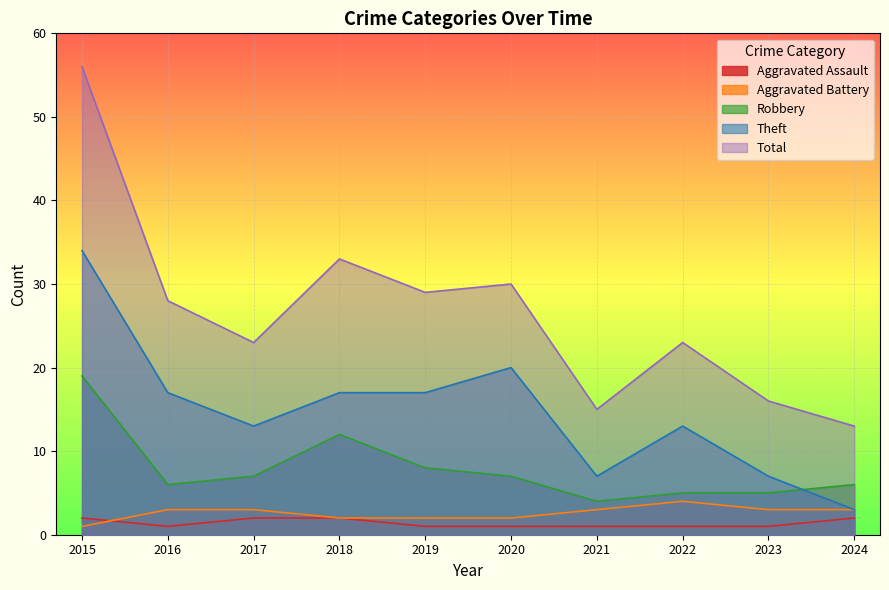

Between 2015 and 2019, which series saw the biggest shift?

Total